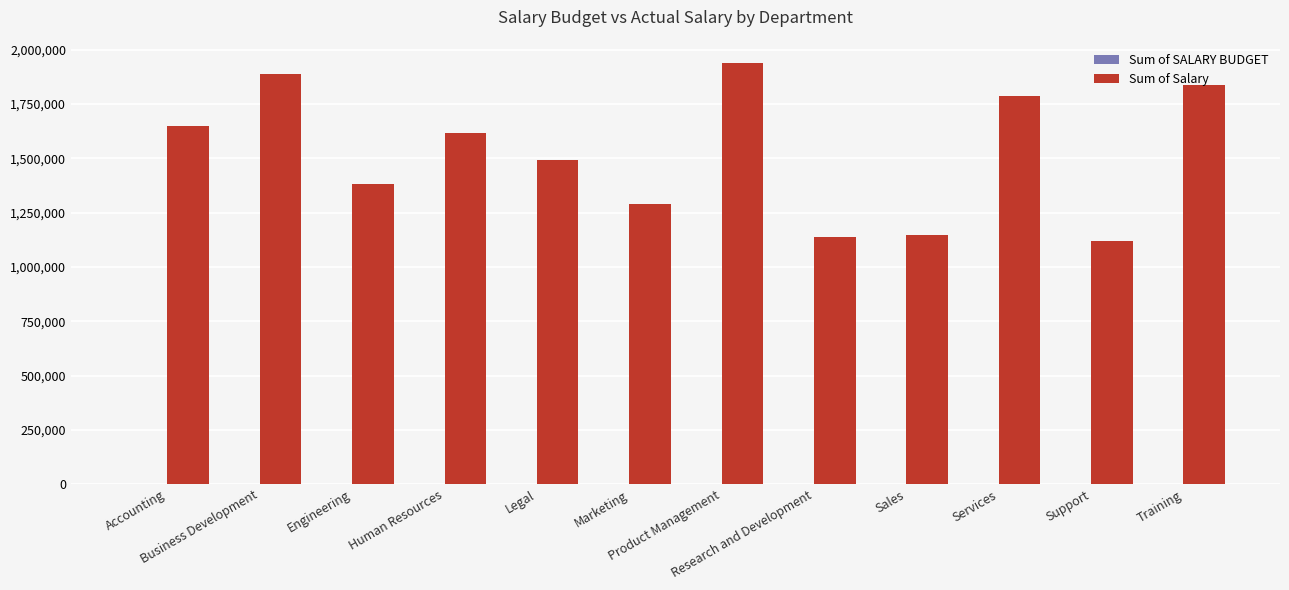

What is the greatest value displayed?

1937247.7